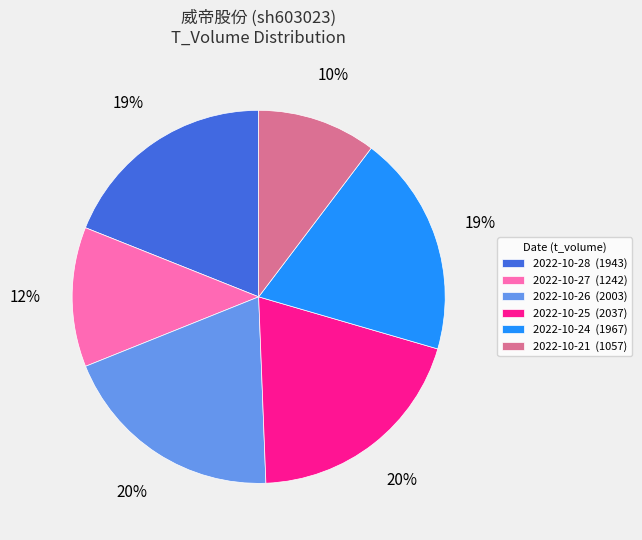

How many segments does this pie chart have?

6